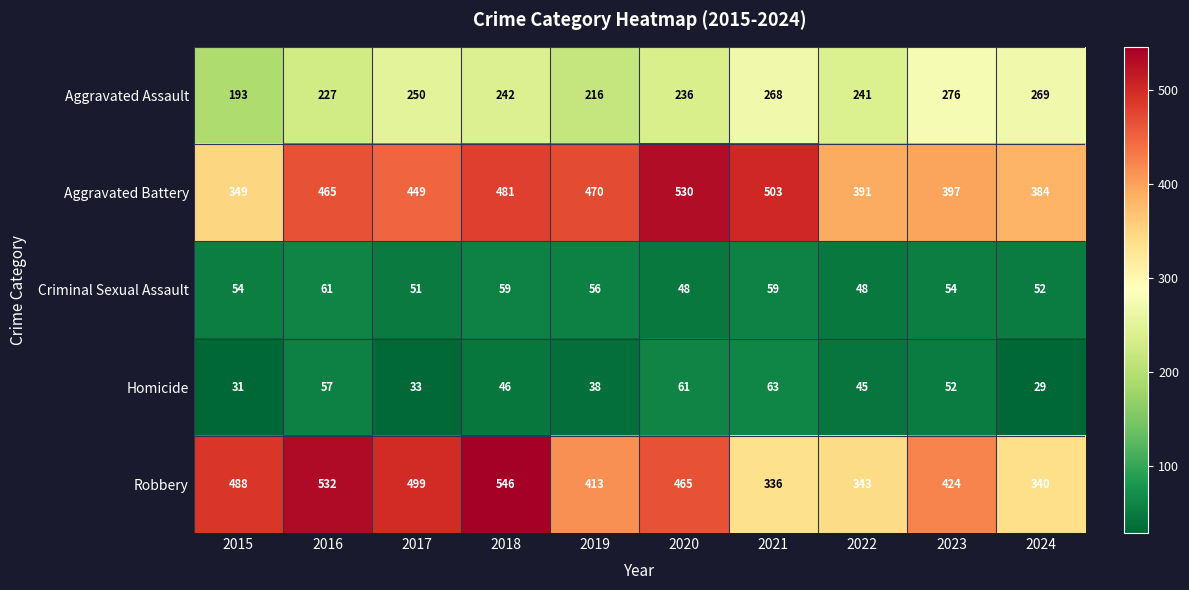

What is the sum of all Aggravated Battery values?

4419